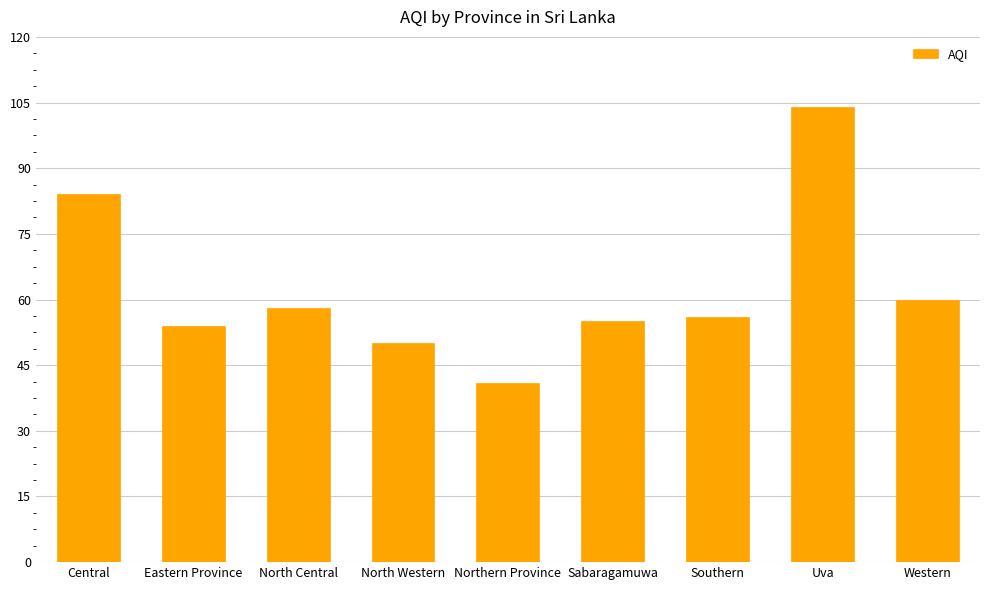

Rank the categories by value from lowest to highest.

Northern Province, North Western, Eastern Province, Sabaragamuwa, Southern, North Central, Western, Central, Uva